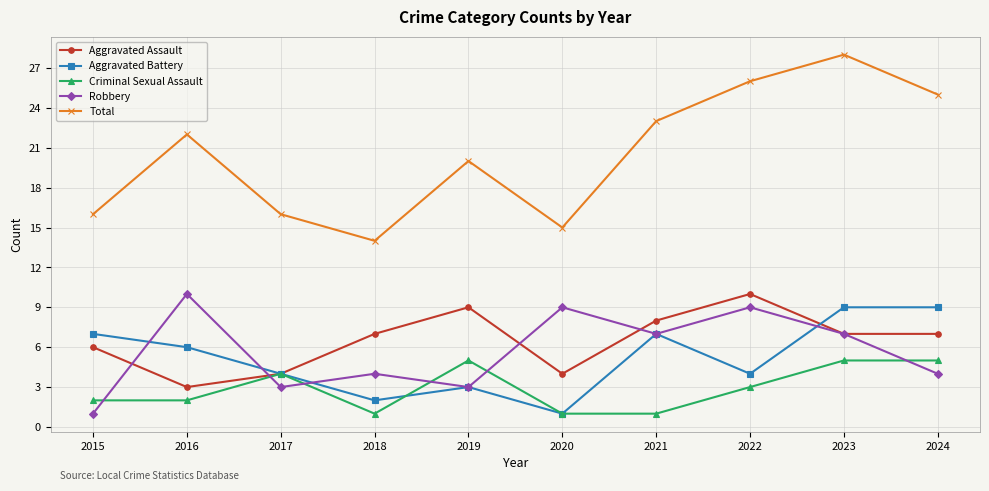

How many data points does each series have?

10